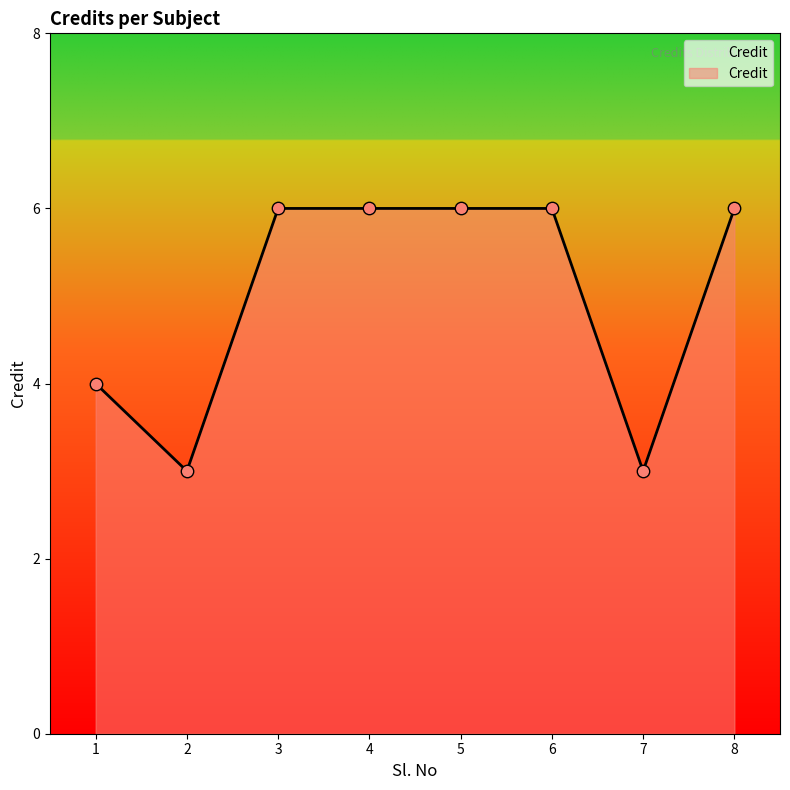

Approximately how many times larger is the value at 8 compared to 6?

1.0